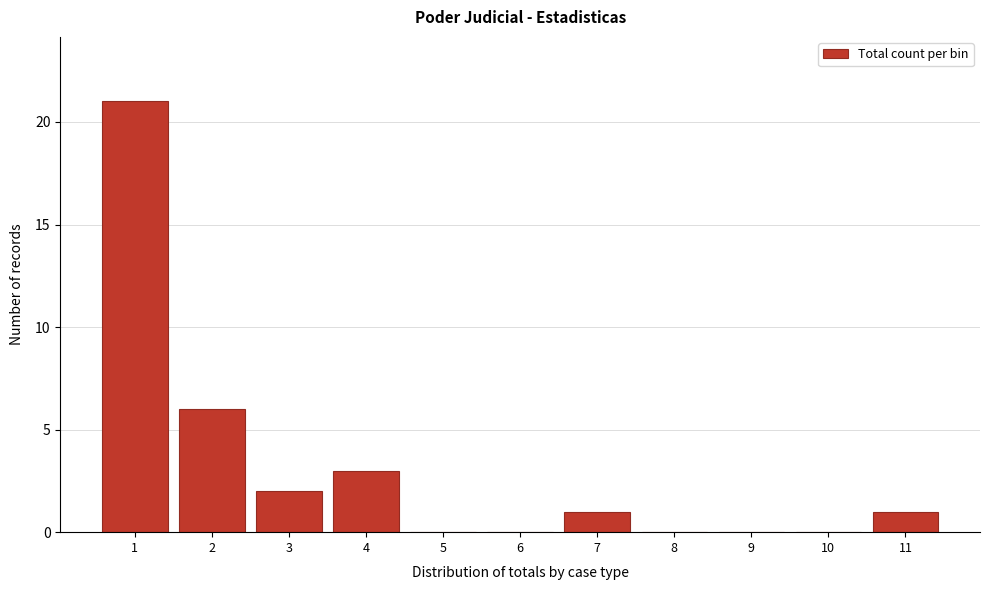

Reading left to right, list every bar in this chart as the range it spans on the x-axis followed by its height. The values are not printed on the chart, so give them approximately, as read against the axis.

0.5 to 1.5: 21
1.5 to 2.5: 6
2.5 to 3.5: 2
3.5 to 4.5: 3
4.5 to 5.5: 0
5.5 to 6.5: 0
6.5 to 7.5: 1
7.5 to 8.5: 0
8.5 to 9.5: 0
9.5 to 10.5: 0
10.5 to 11.5: 1